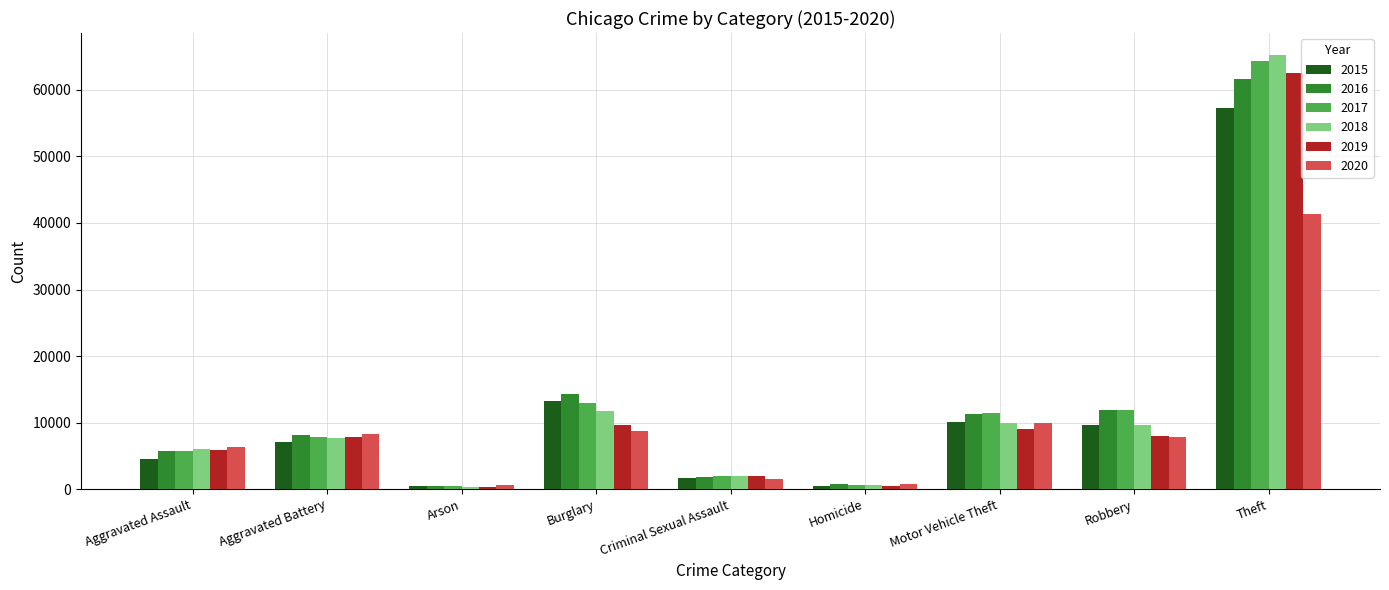

What is the spread (max minus min) of values at Robbery?

4105